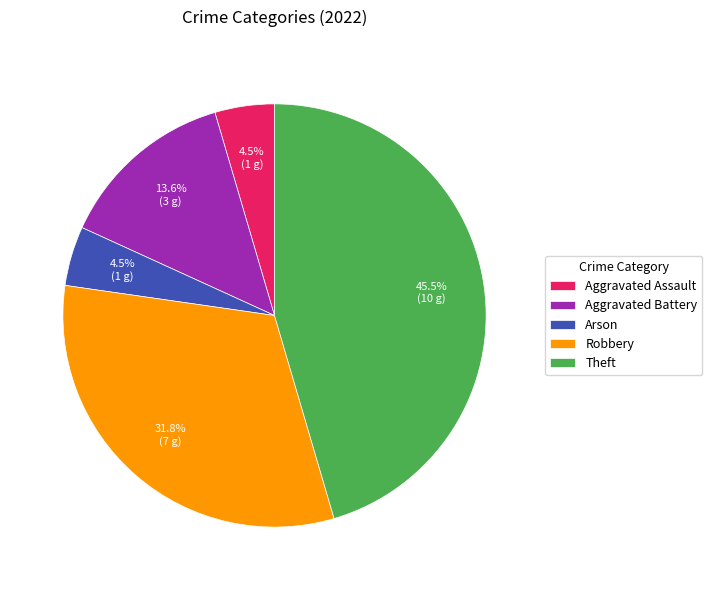

To the nearest percent, what portion does Robbery represent?

32%